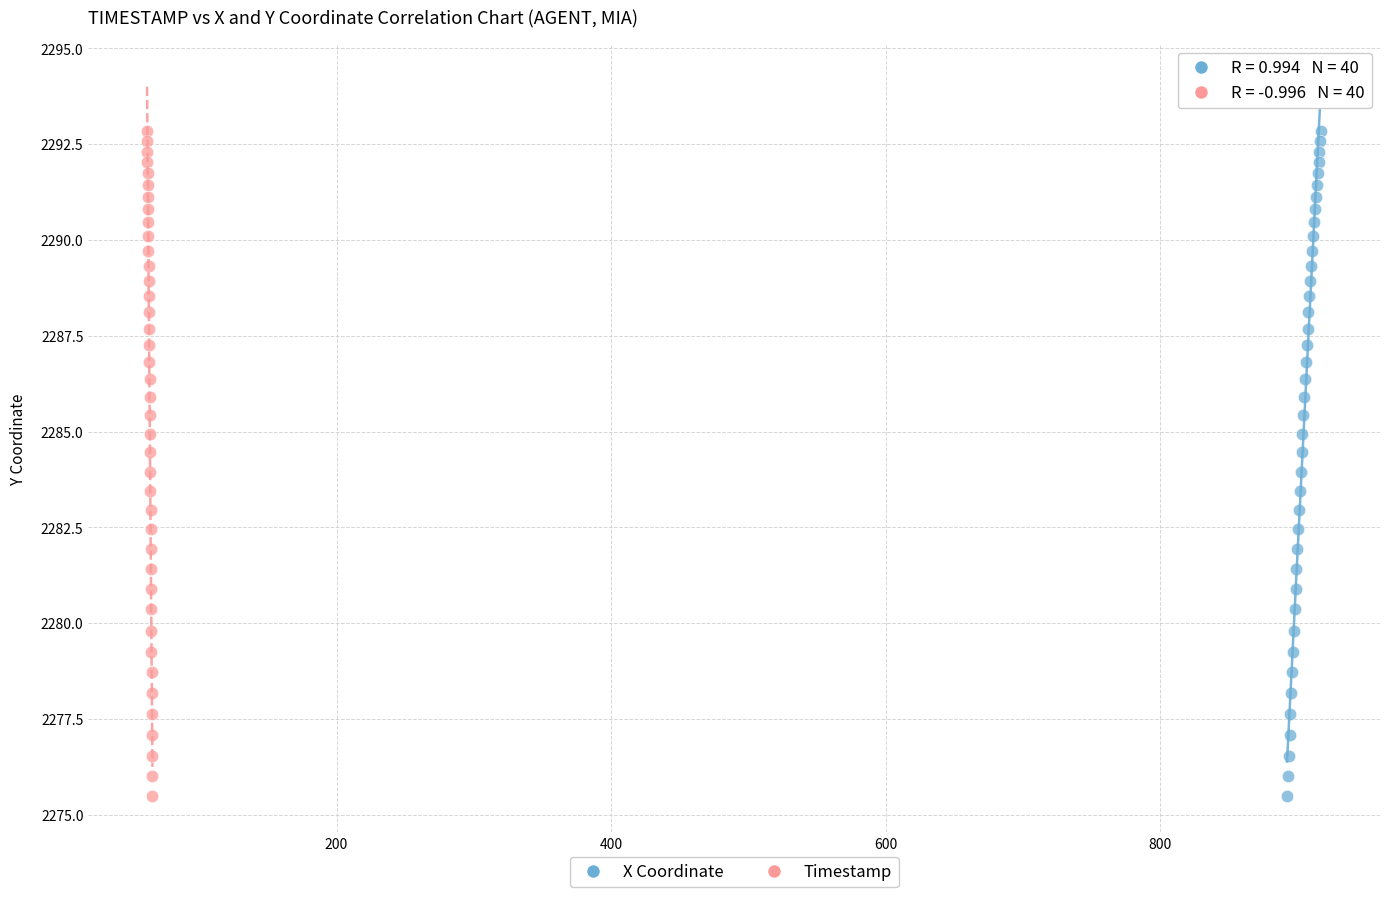

What are all the series names shown in the legend?

X Coordinate, Timestamp